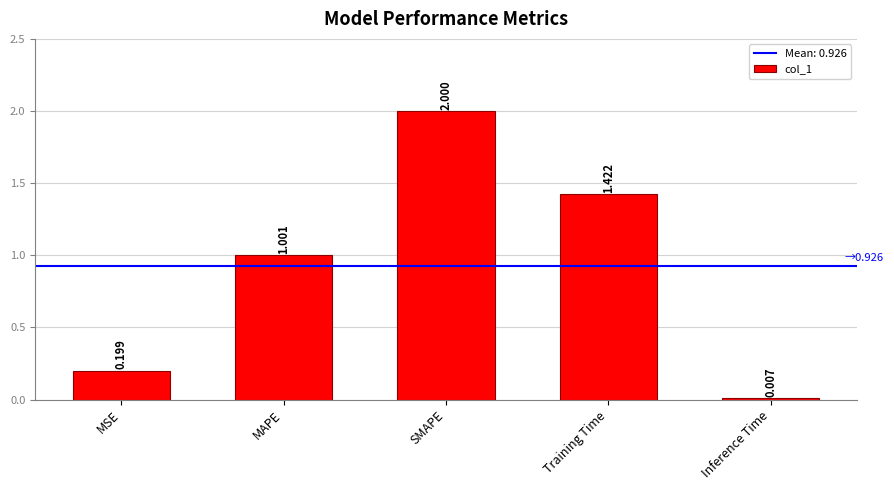

Where does the data first go above 1?

MAPE